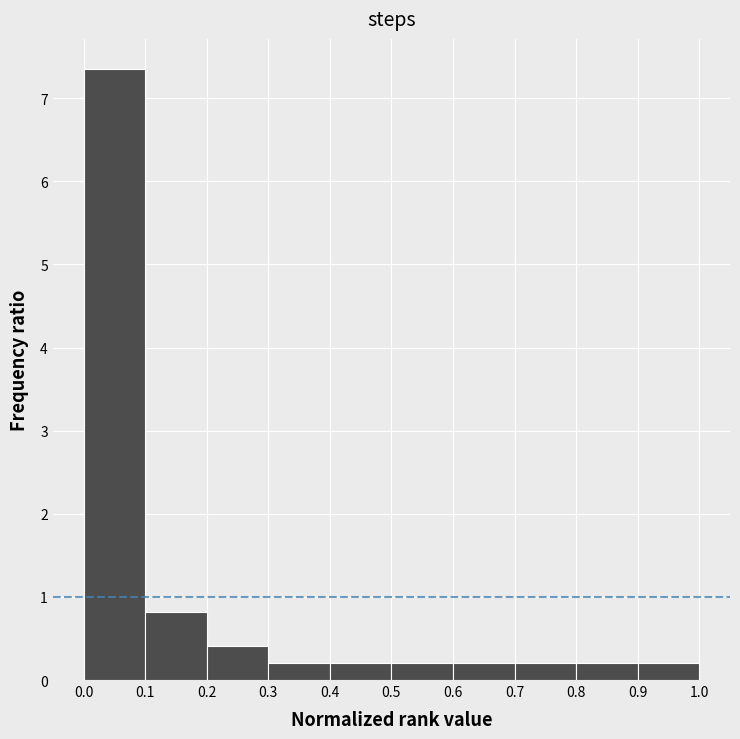

How tall is the bar that spans 0.9 to 1.0 on the x-axis? The values are not printed on the chart, so give them approximately, as read against the axis.

0.2